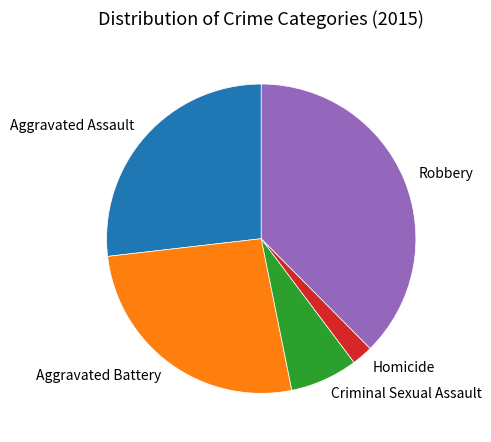

What is the largest slice in the pie chart?

Robbery